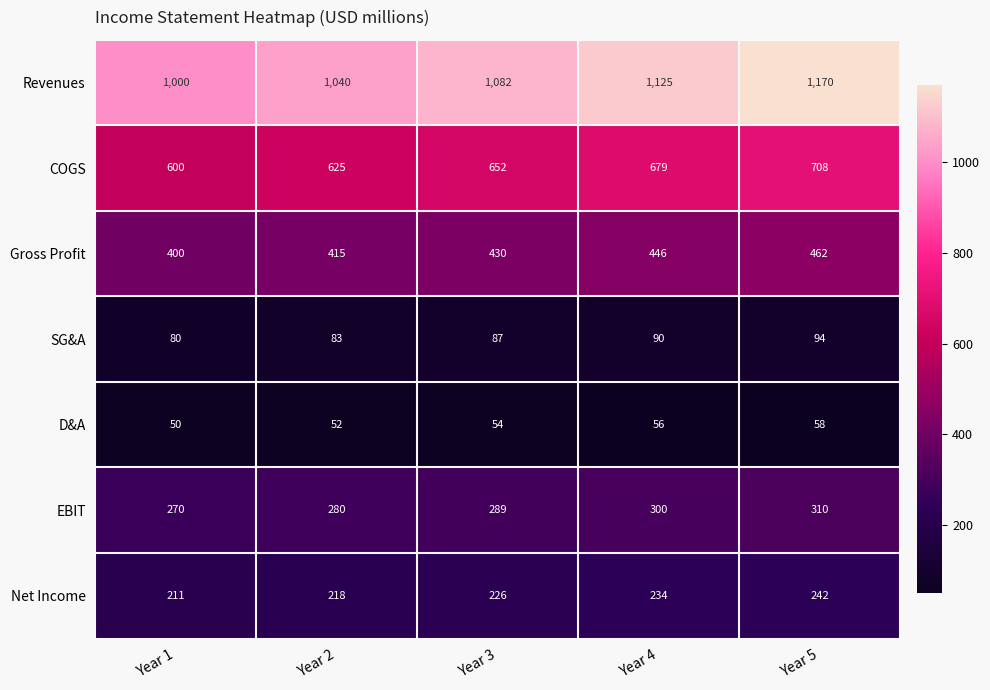

What is the maximum value shown in the chart?

1170